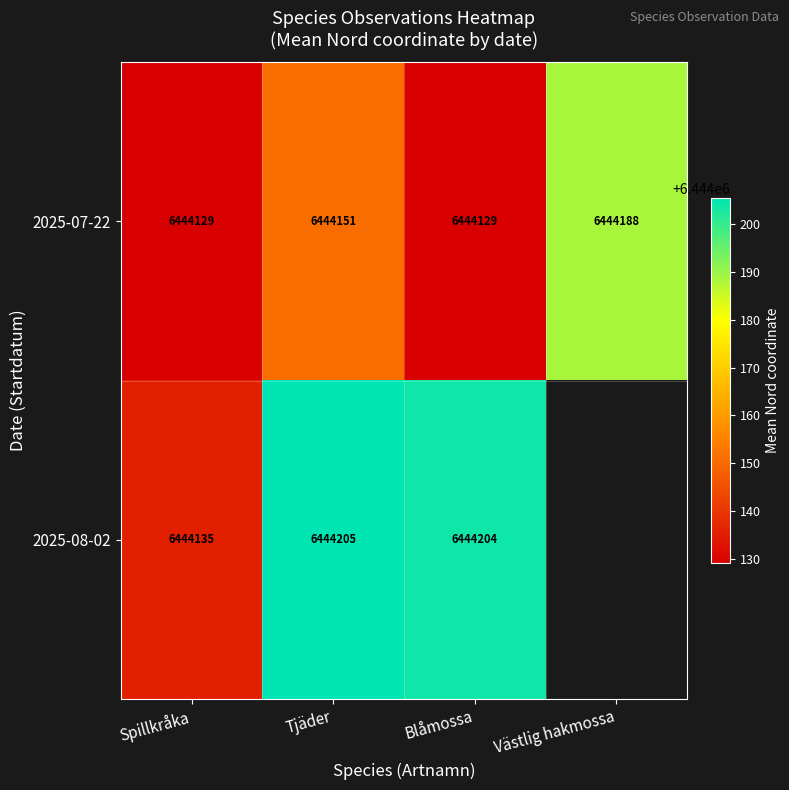

At which category does the chart reach its minimum across all series?

Spillkråka